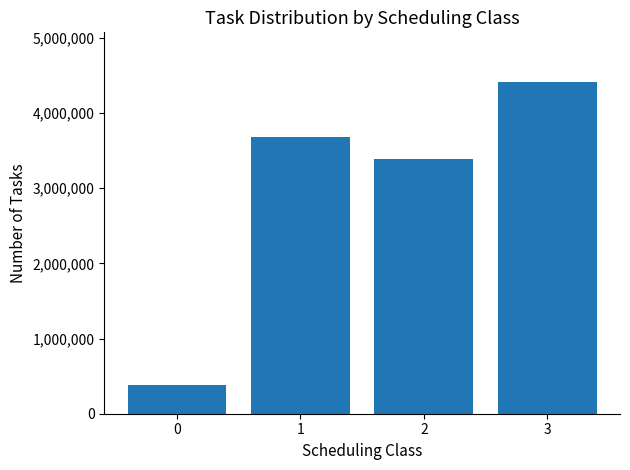

What is the value of the 4th bar from the left?

4409419